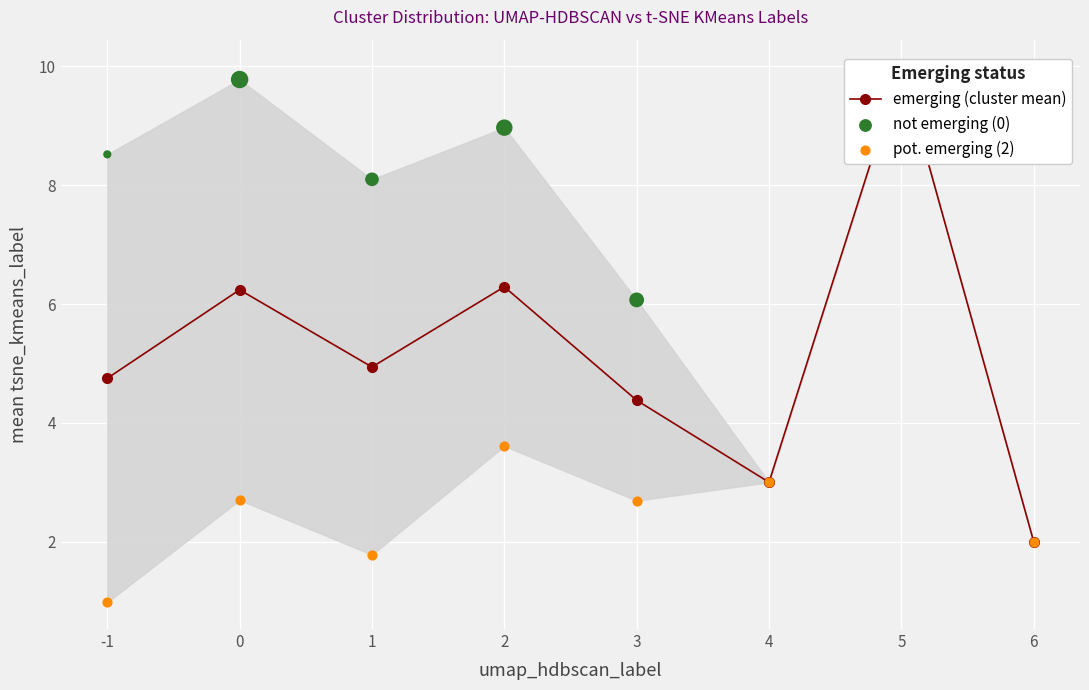

What are all the series names shown in the legend?

emerging (cluster mean), not emerging (0), pot. emerging (2)